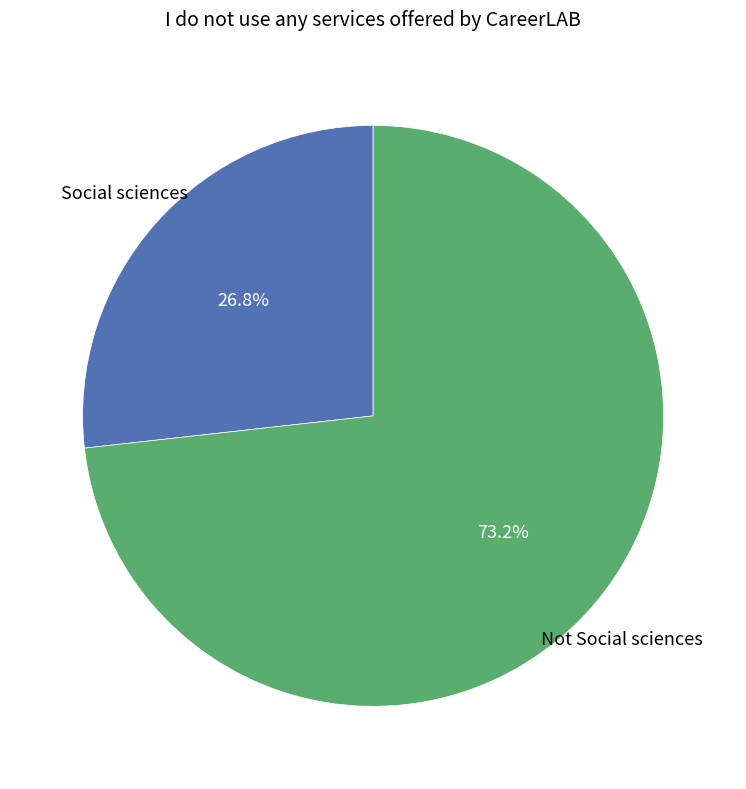

Is there any slice that represents more than half of the pie?

Yes